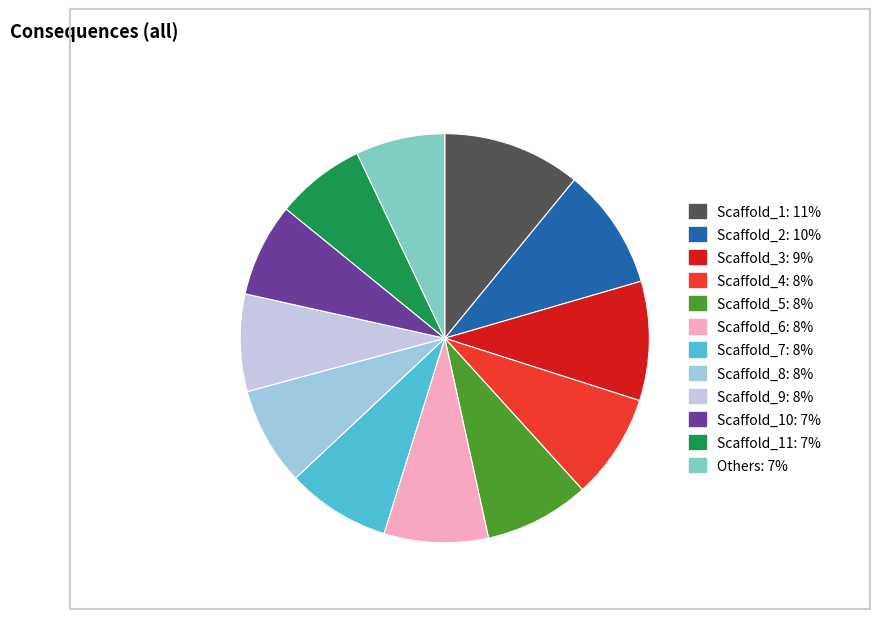

Is there any slice that represents more than half of the pie?

No